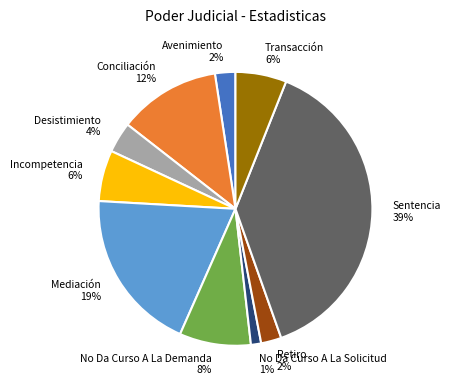

Count the number of slices in the pie.

10